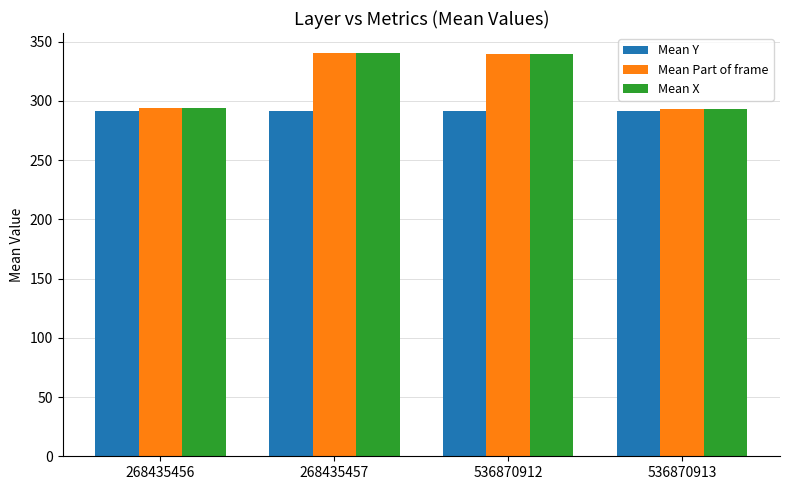

Are the bars grouped side by side (vs. stacked)?

Yes